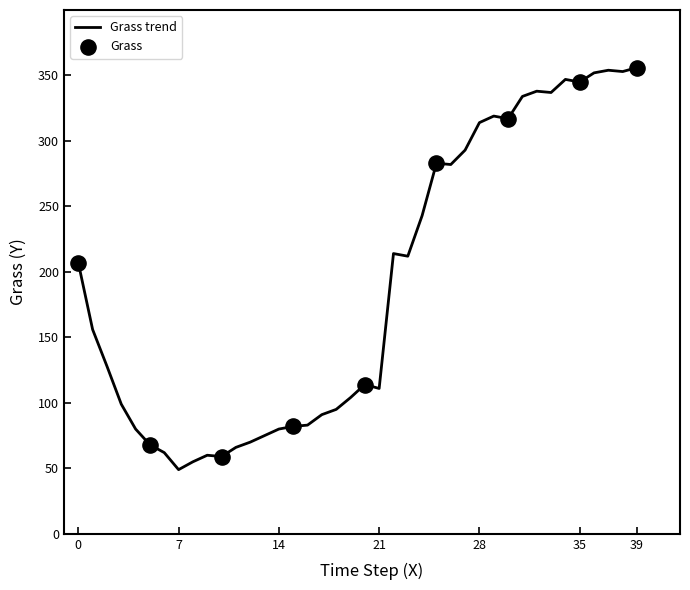

What is the difference between the maximum and minimum values?

307